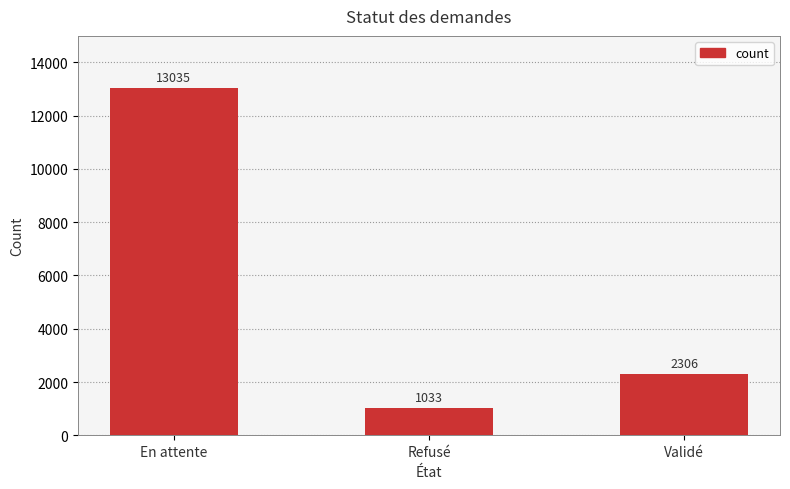

How many values are between 1033 and 13035?

3